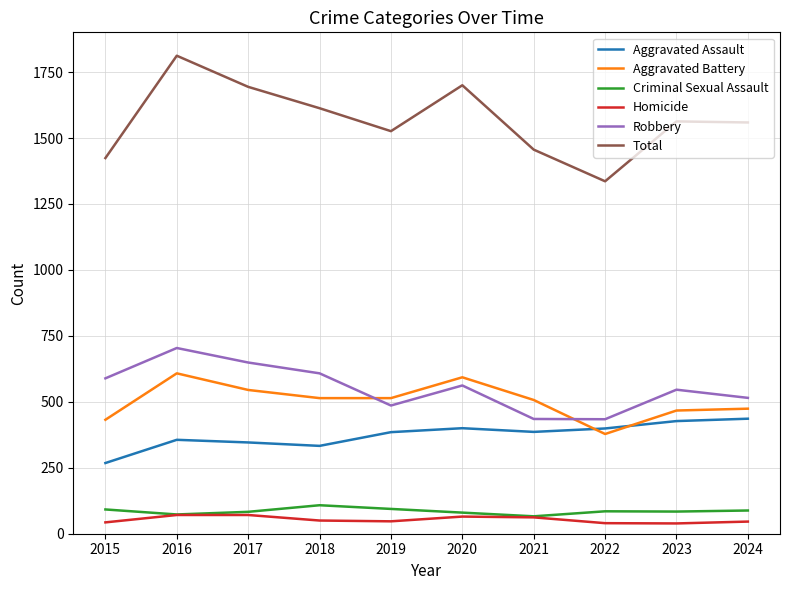

What is the total value across all series at 2016?

3624